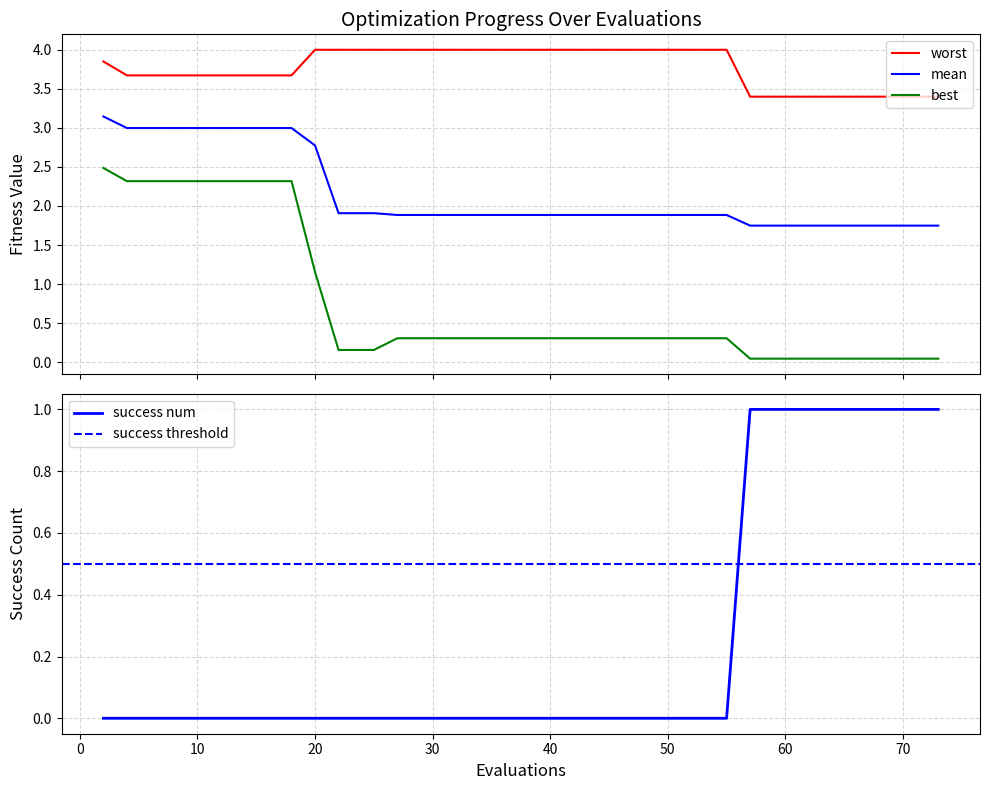

True or false: mean and best cross at least once.

False